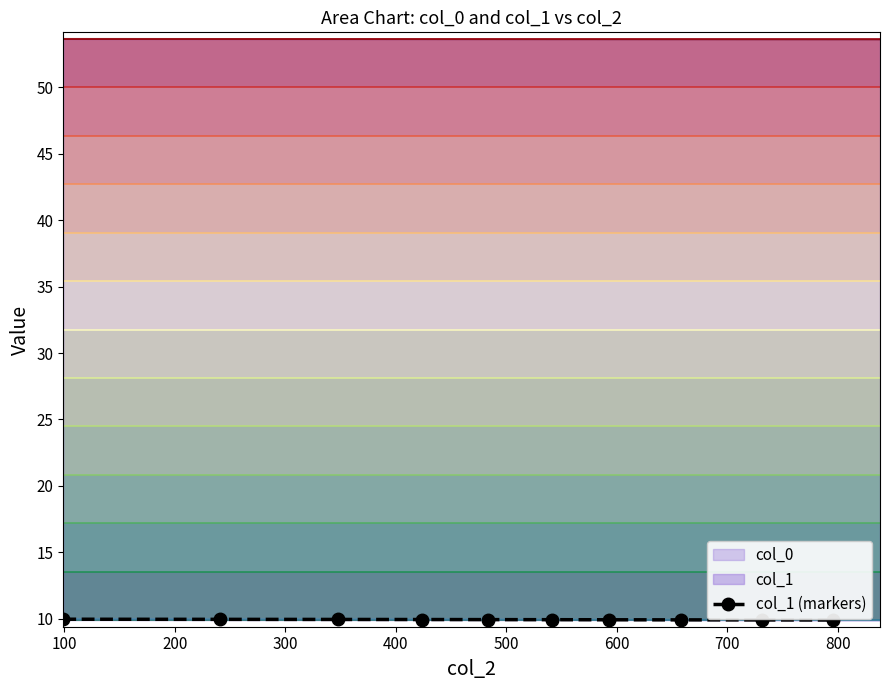

The value at 300 is 10.0. True or false?

True